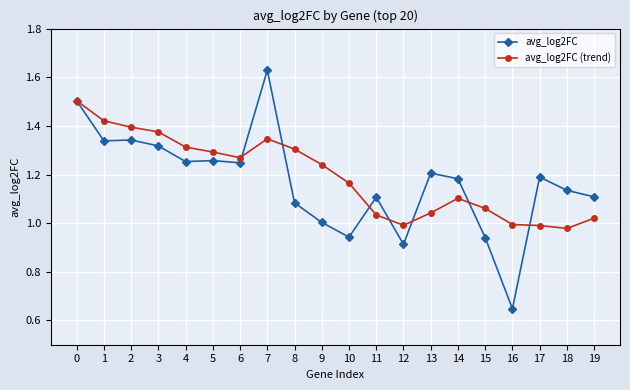

Rank the series at 14 from lowest to highest value.

avg_log2FC (trend), avg_log2FC